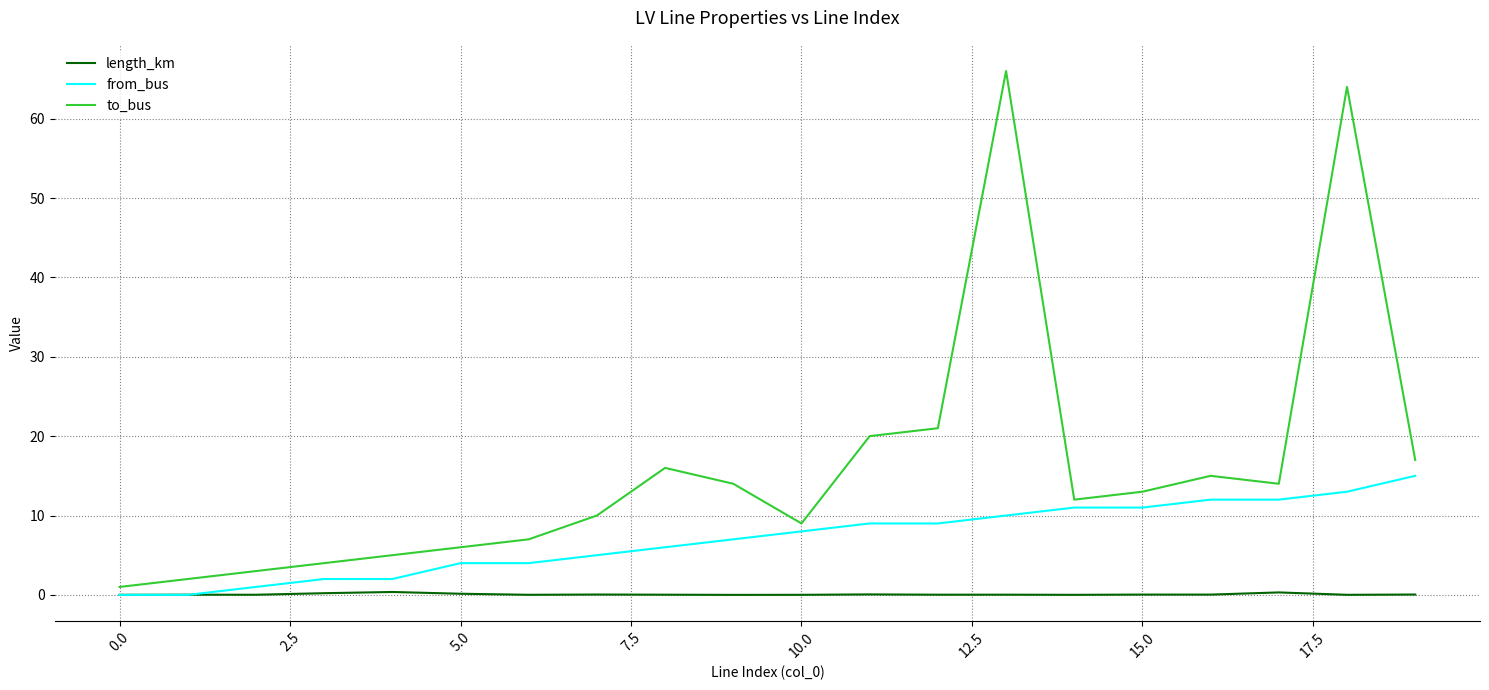

Which series has the largest total across all categories?

to_bus